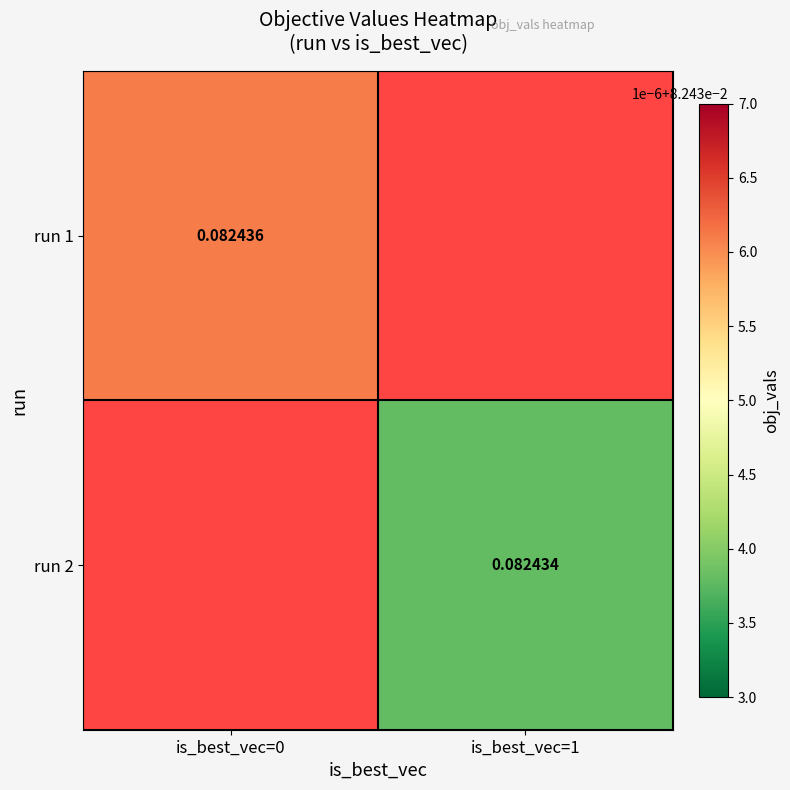

At how many categories does at least one series exceed 0?

2